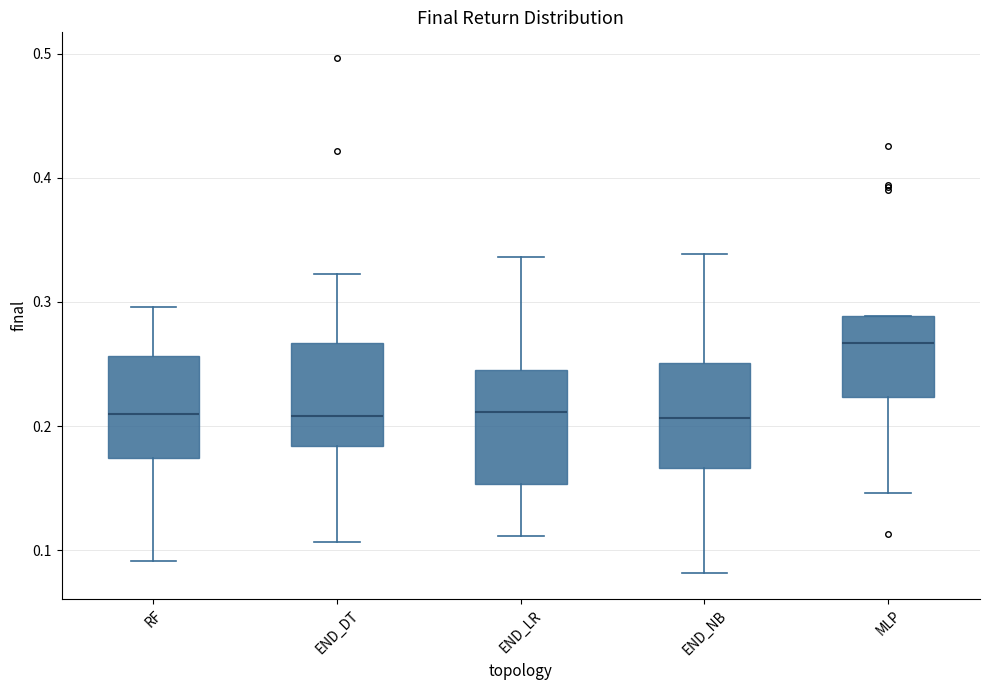

Which box's median line is the highest?

MLP